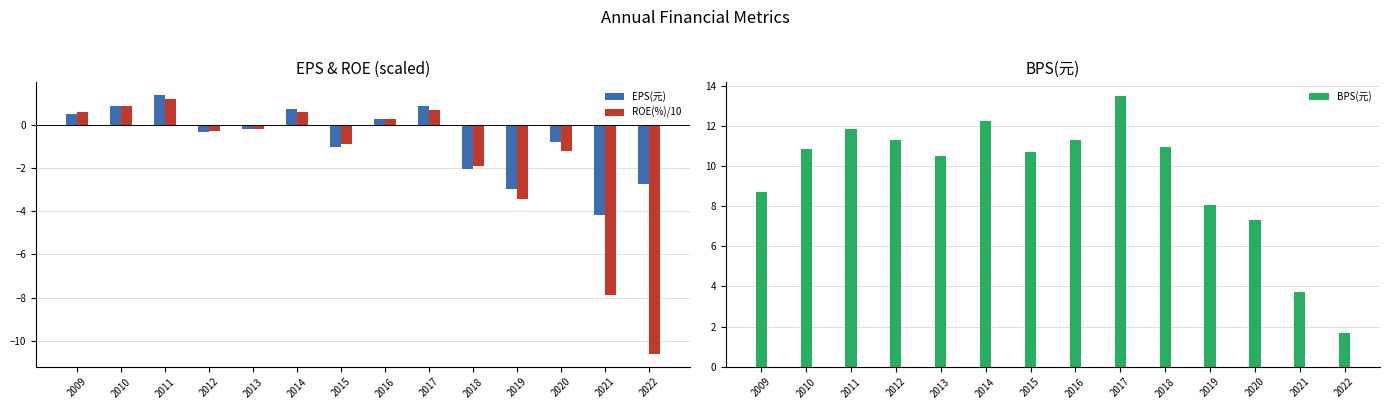

Are the bars grouped side by side (vs. stacked)?

Yes